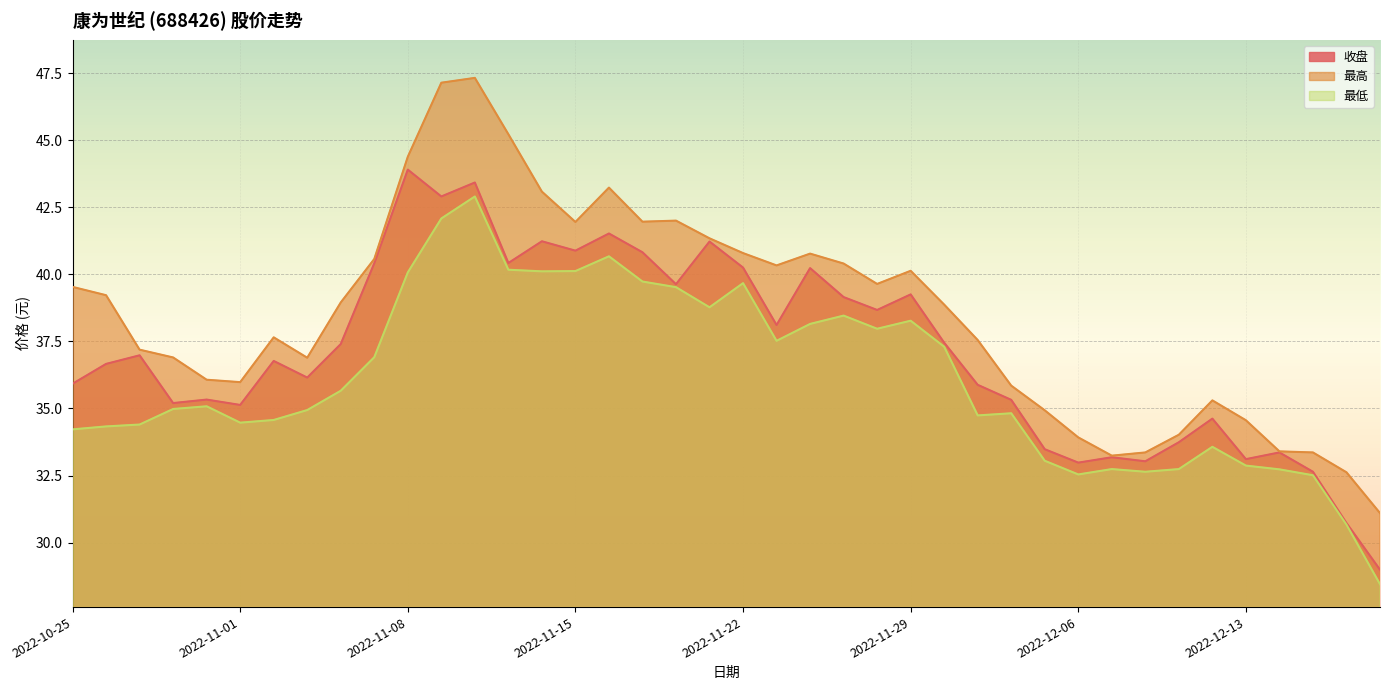

How many lines are shown in the chart?

3